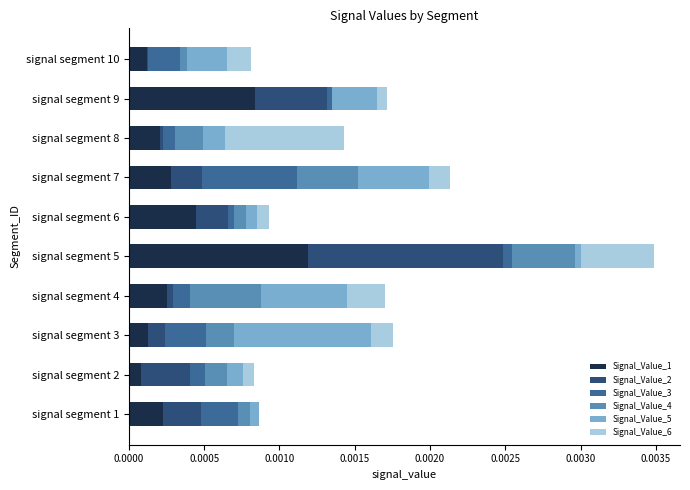

Which category has the highest value in the Signal_Value_1 series?

signal segment 5